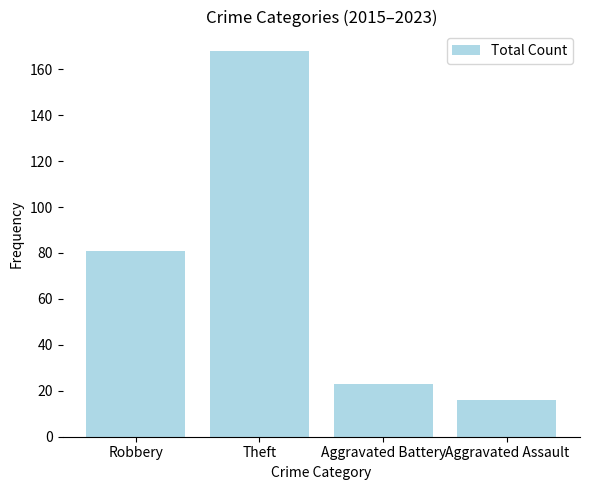

Which category has the highest value across all series?

Theft